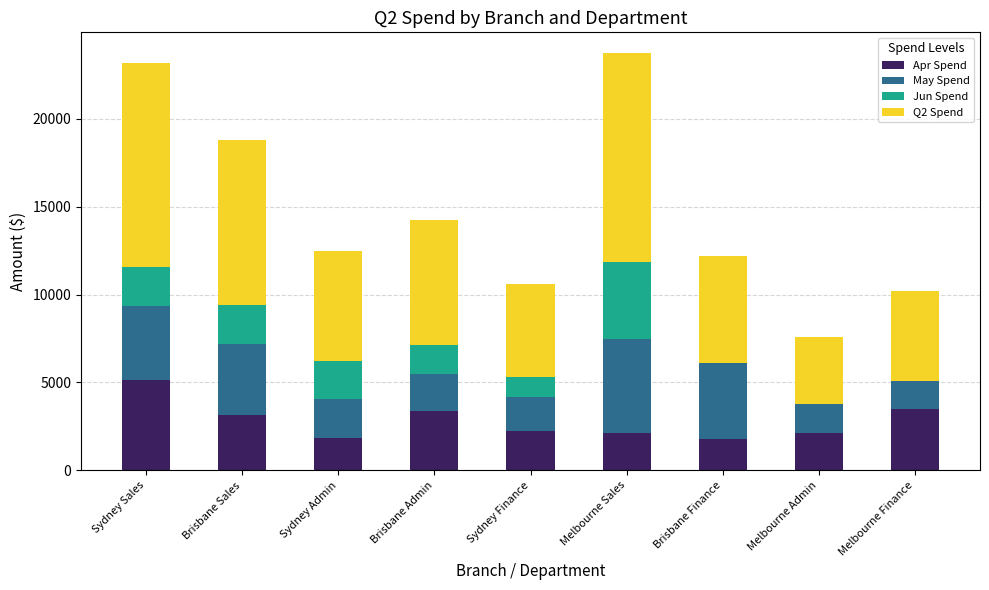

What is the sum of the Apr Spend values at Melbourne Sales and Melbourne Admin?

4273.0